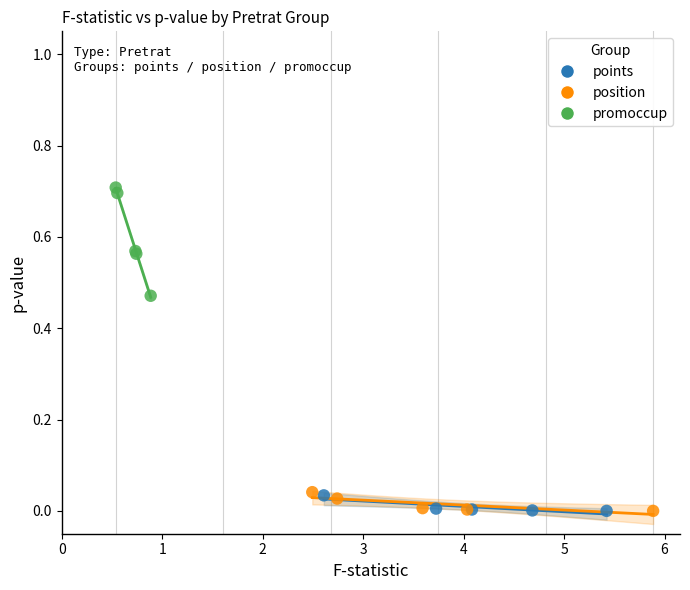

Which series has the largest Y range (max minus min)?

promoccup